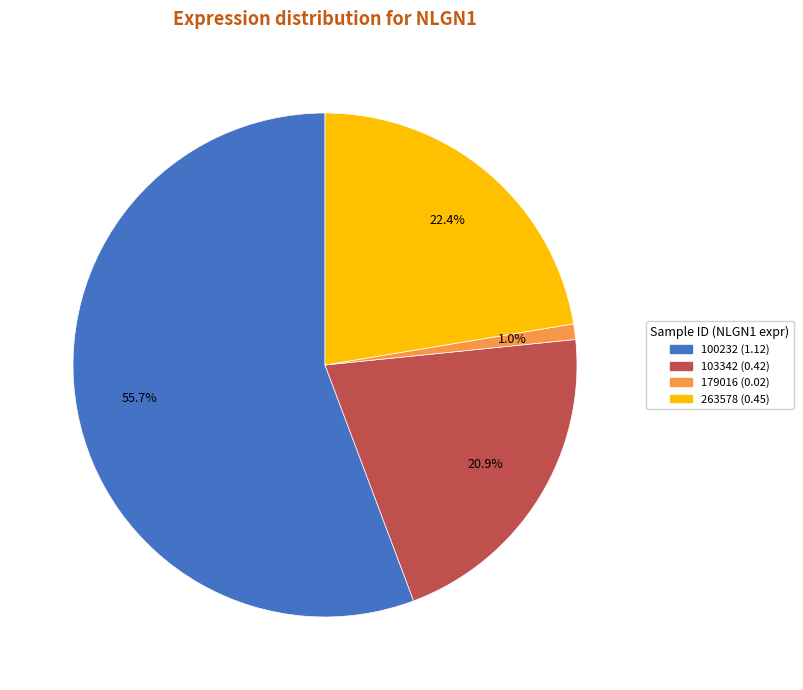

Does any single category account for the majority?

Yes